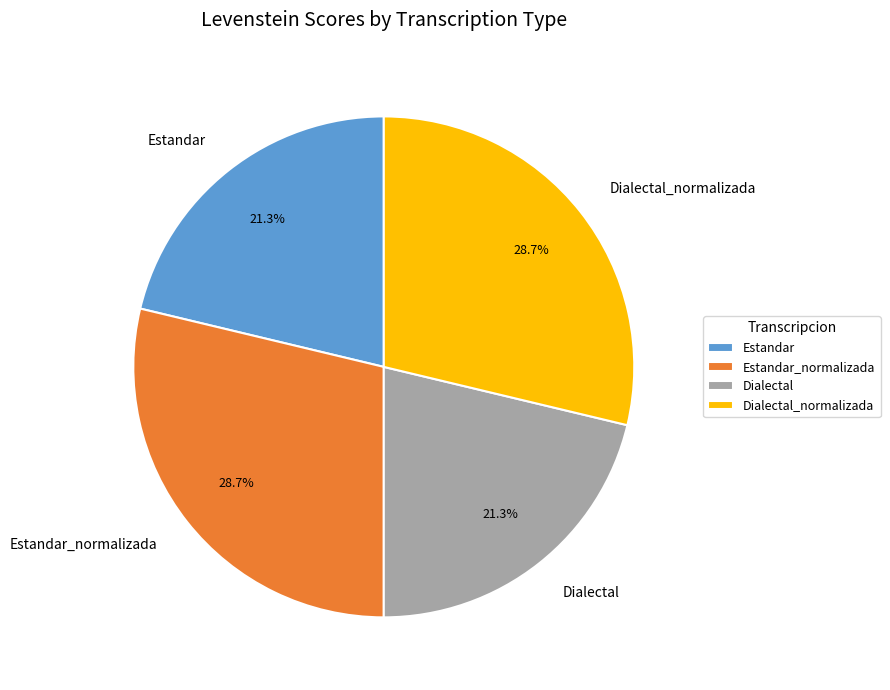

To the nearest percent, what percentage of the pie is Estandar_normalizada?

29%